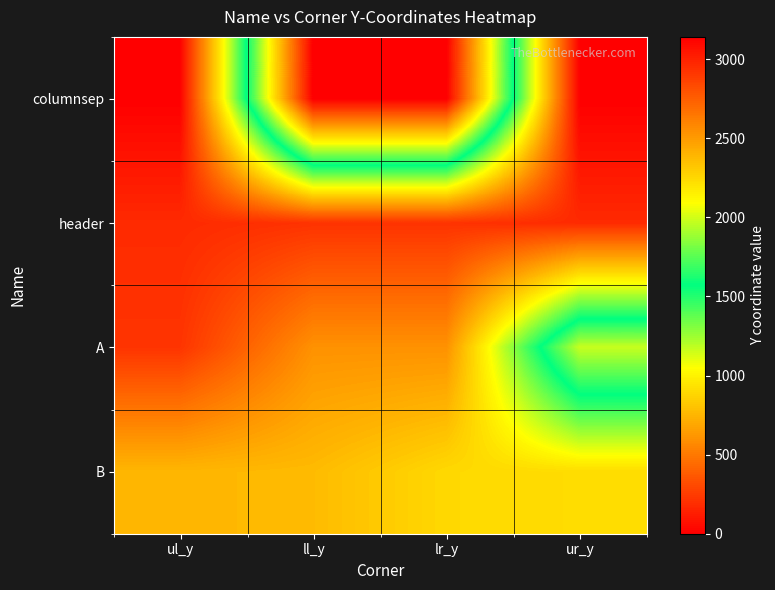

Reading left to right, list all the values displayed in this chart.

columnsep: ul_y=0	ll_y=3141	lr_y=3141	ur_y=0
header: ul_y=176	ll_y=211	lr_y=211	ur_y=176
A: ul_y=218	ll_y=601	lr_y=601	ur_y=1978
B: ul_y=753	ll_y=771	lr_y=894	ur_y=910